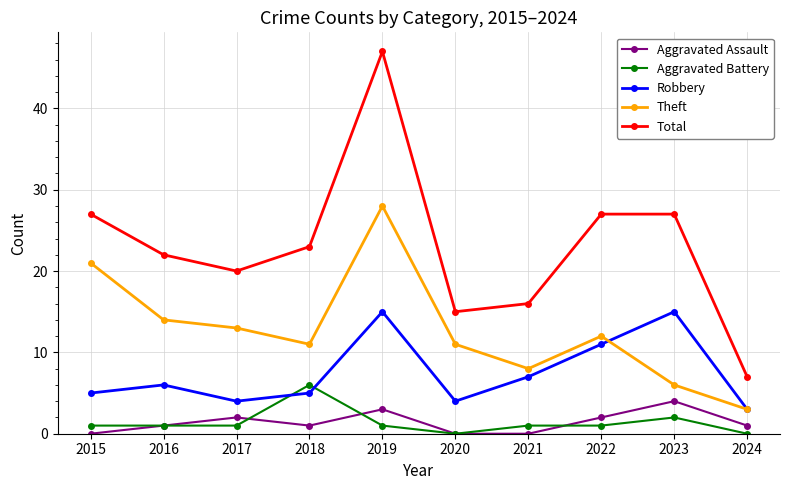

True or false: Aggravated Battery and Aggravated Assault intersect in this chart.

True